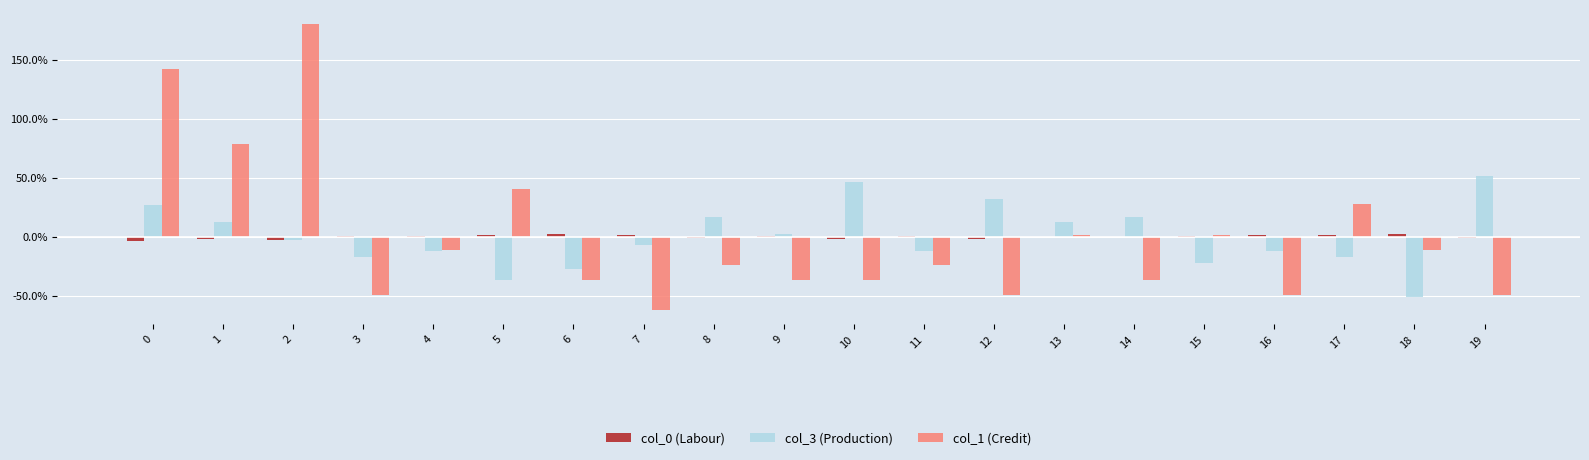

True or false: col_3 (Production) has a value of 17.1 at 8.

True